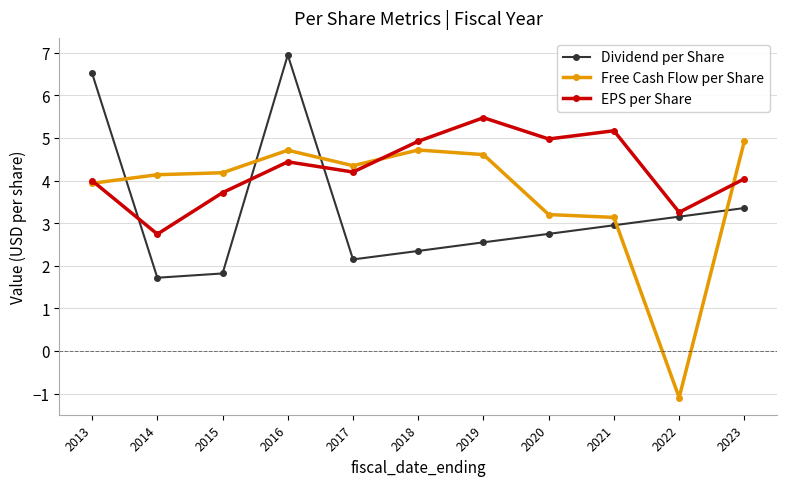

What is the difference between the second highest and second lowest values in the EPS per Share series?

1.9